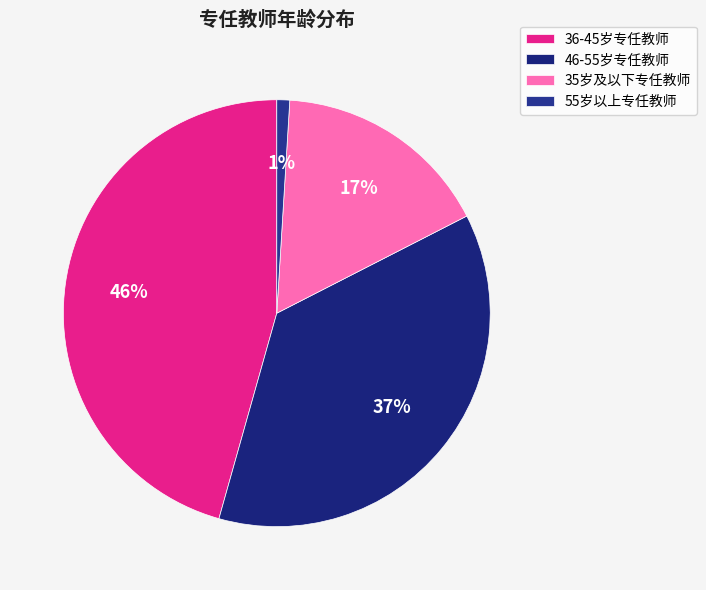

Count the number of slices in the pie.

4